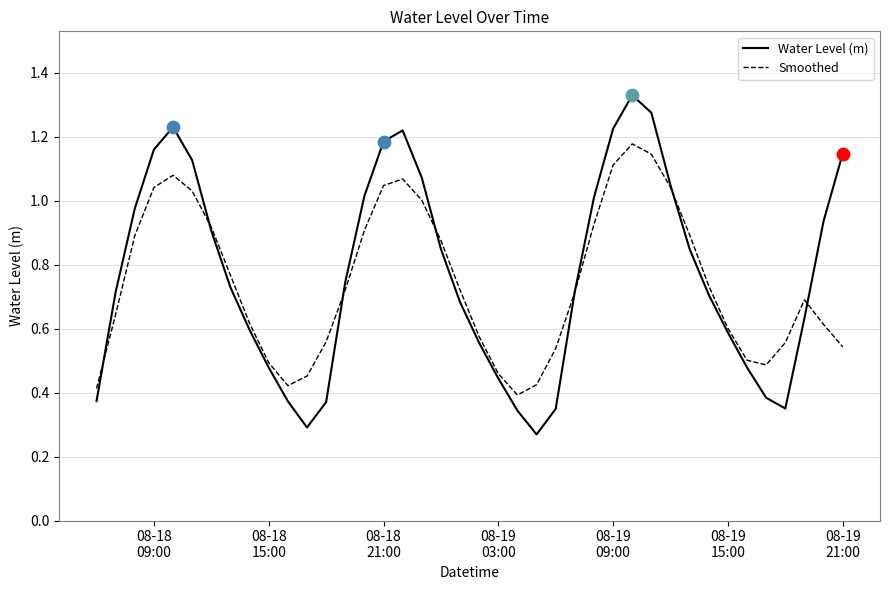

Which series has the largest total across all categories?

Water Level (m)